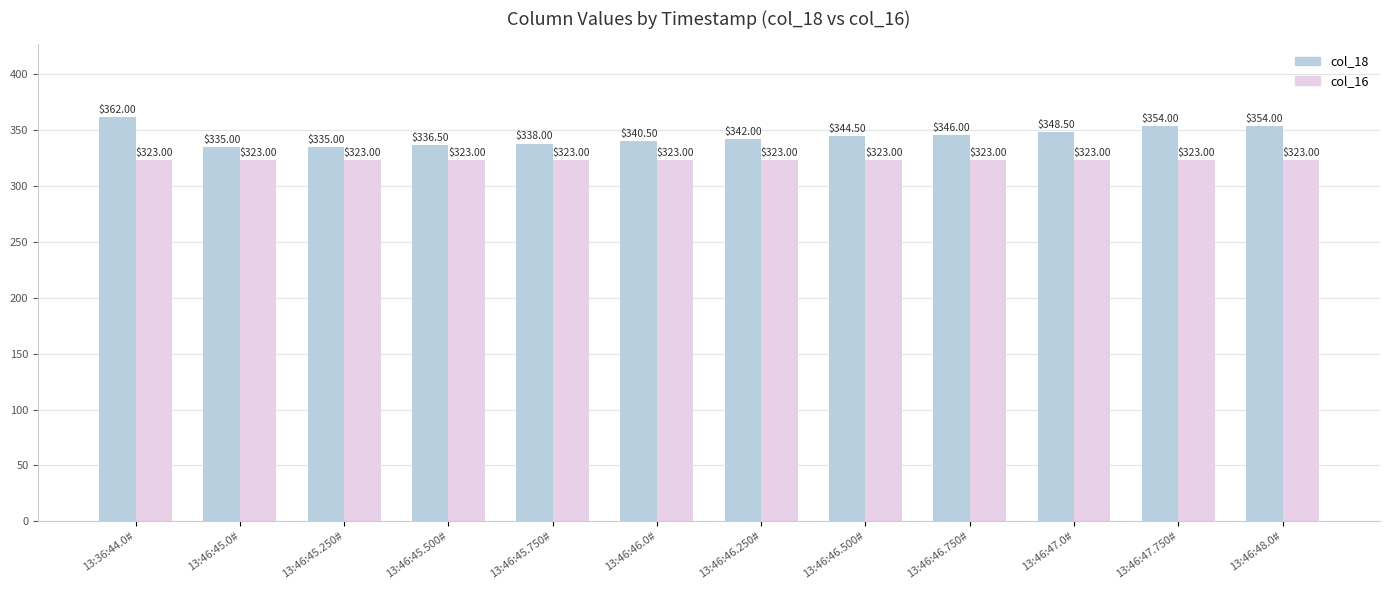

Reading right to left, extract all data points from this chart.

col_18: 354.0	354.0	348.5	346.0	344.5	342.0	340.5	338.0	336.5	335.0	335.0	362.0
col_16: 323.0	323.0	323.0	323.0	323.0	323.0	323.0	323.0	323.0	323.0	323.0	323.0